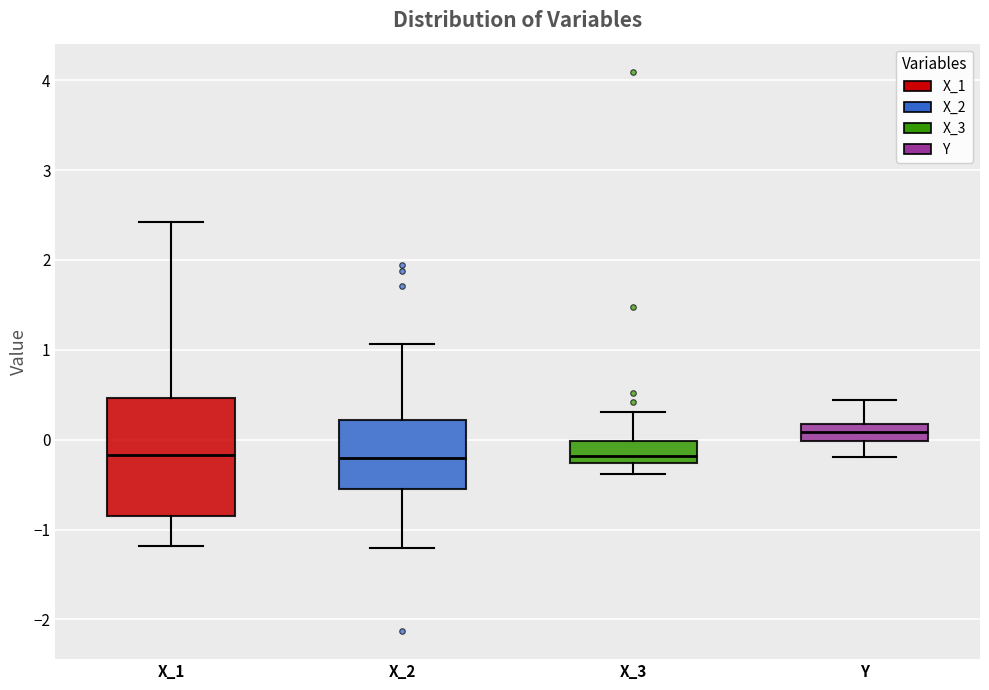

Where does the upper whisker of the box for X_1 end on the y-axis? The values are not printed on the chart, so give them approximately, as read against the axis.

2.4